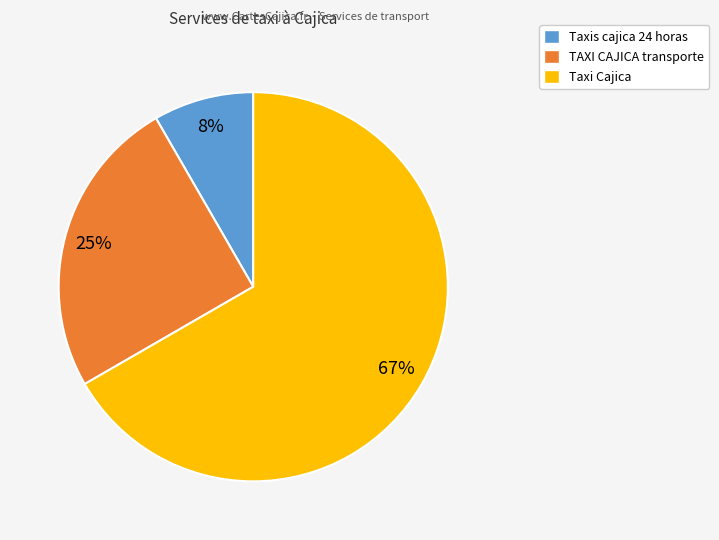

The Taxis cajica 24 horas slice represents 19% of the pie. True or false?

False